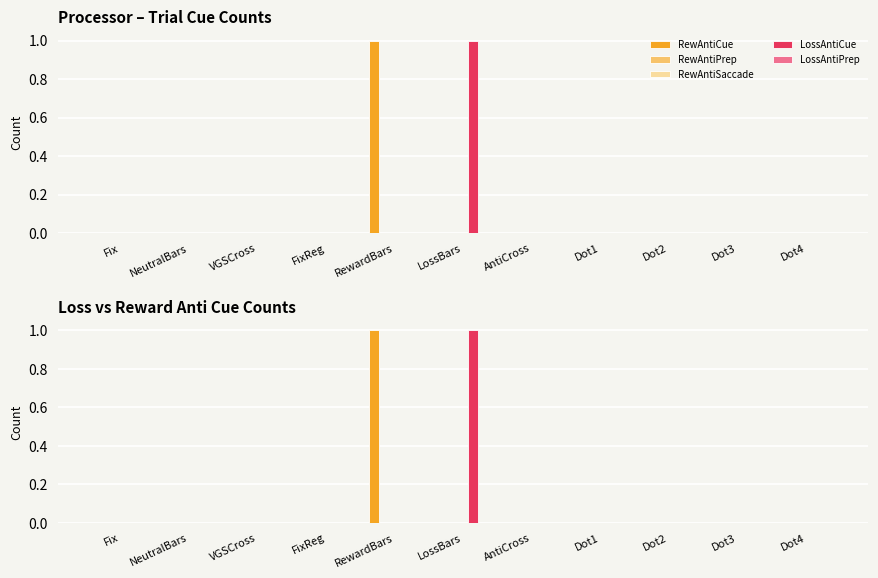

Is it true that LossAntiPrep equals 0 at NeutralBars?

True